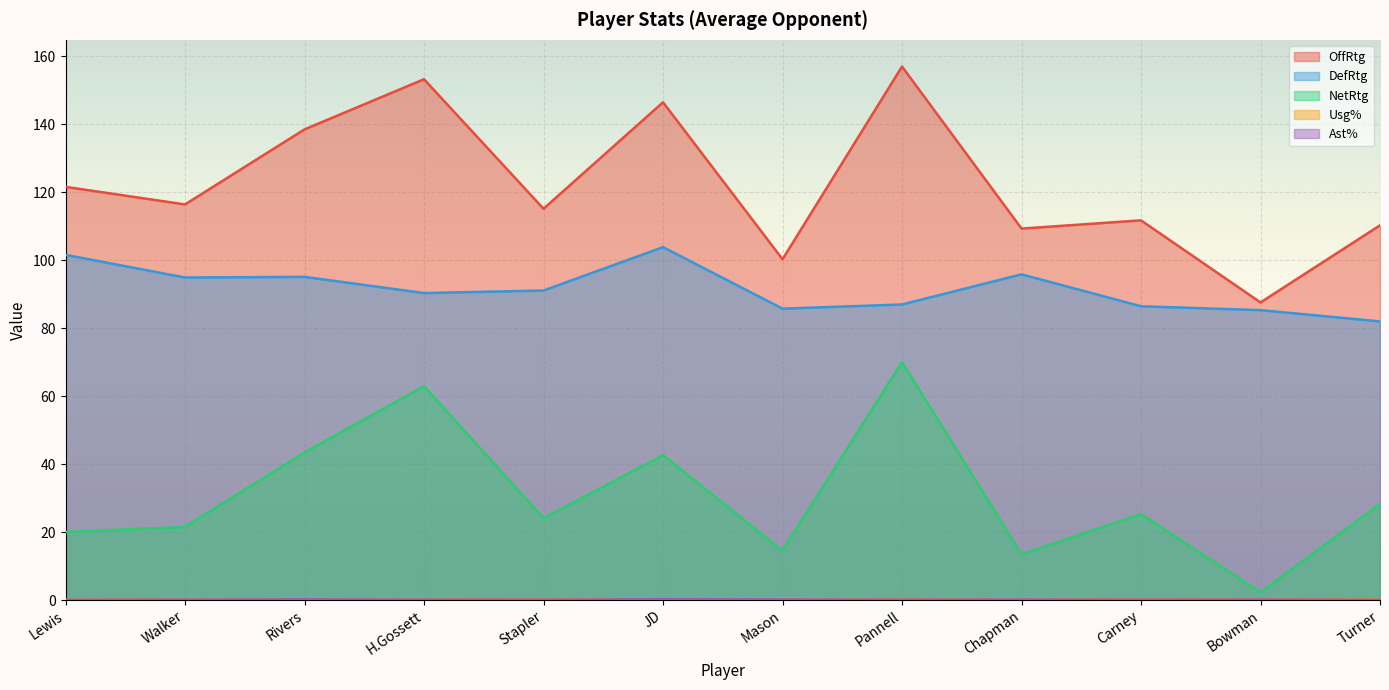

Which has a higher value, Walker or Chapman?

Walker